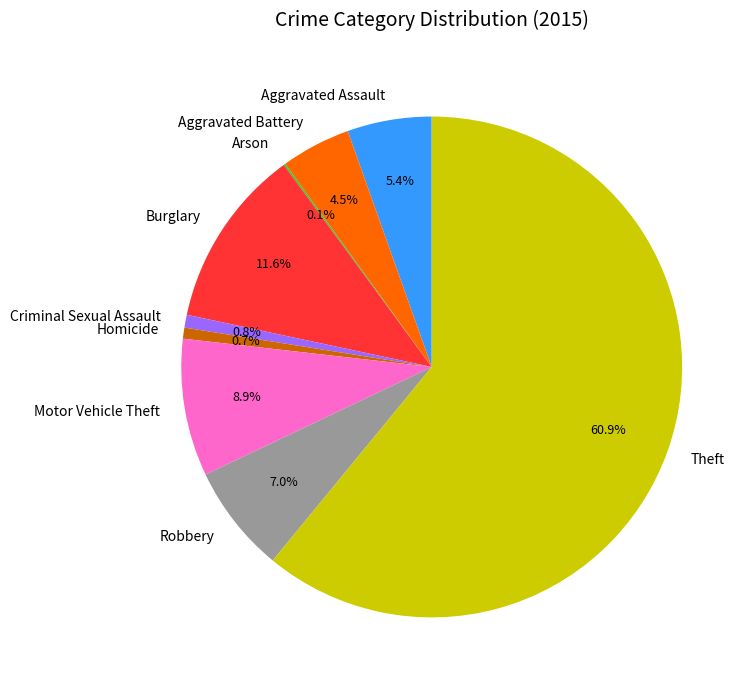

Between Motor Vehicle Theft and Theft, which is larger?

Theft